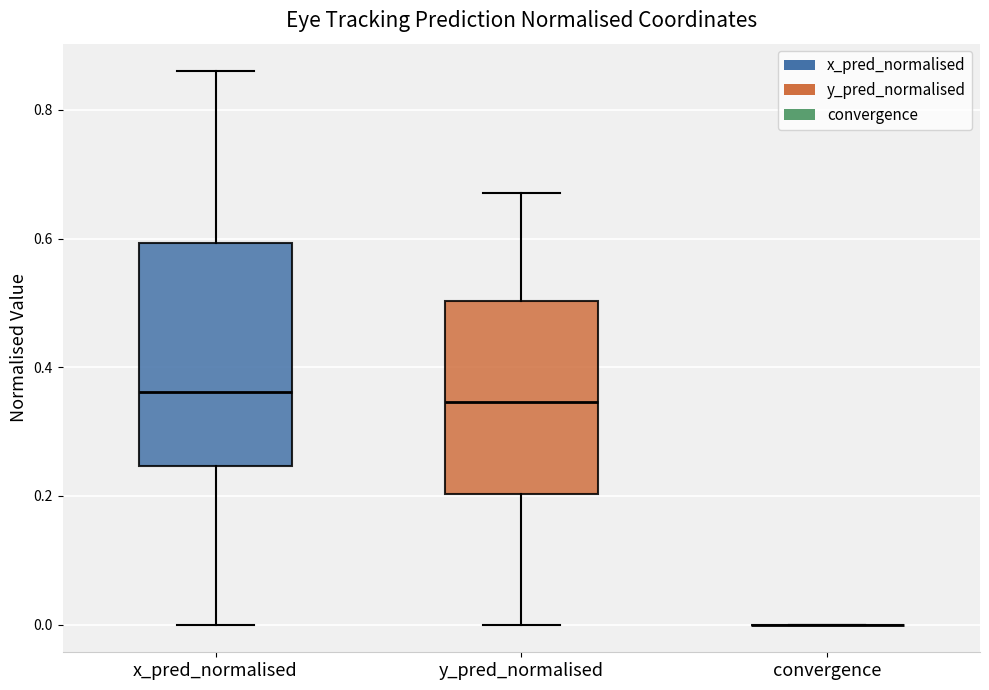

Reading left to right, read every box against the y-axis: the position of its median line, the range the box covers, and the ends of its whiskers. The values are not printed on the chart, so give them approximately, as read against the axis.

x_pred_normalised: median 0.36, box 0.24 to 0.60, whiskers 0.00 to 0.86
y_pred_normalised: median 0.34, box 0.20 to 0.50, whiskers 0.00 to 0.68
convergence: box collapsed to a line at 0.00, whiskers 0.00 to 0.00